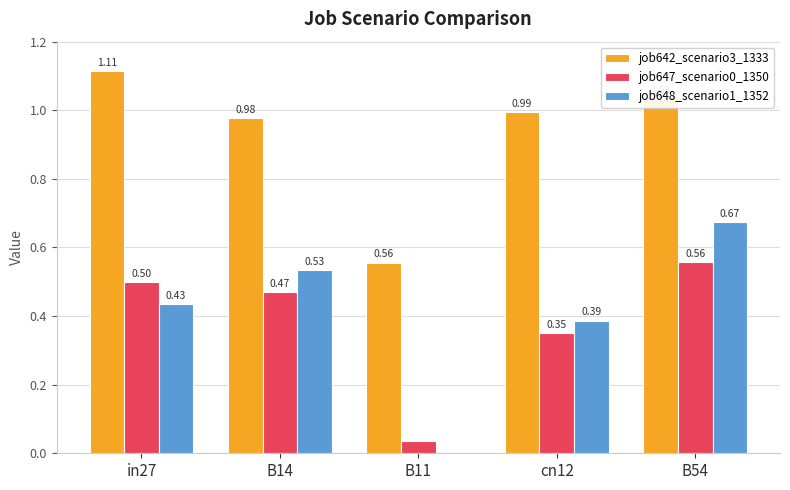

How many distinct data groups are displayed?

3